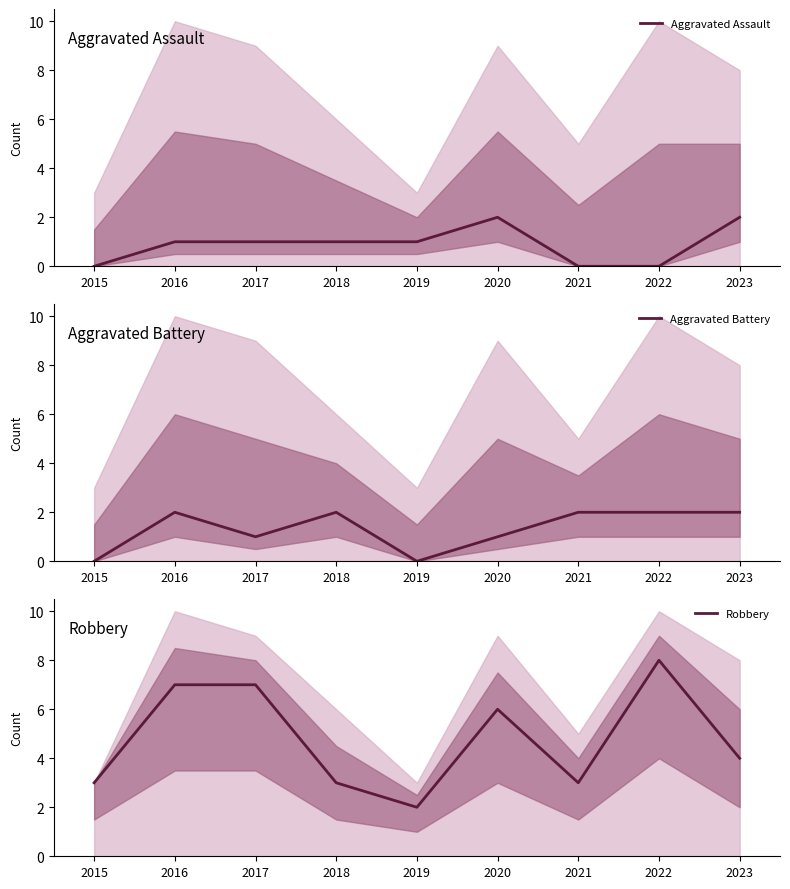

What is the difference between the Robbery values at 2015 and 2019?

1